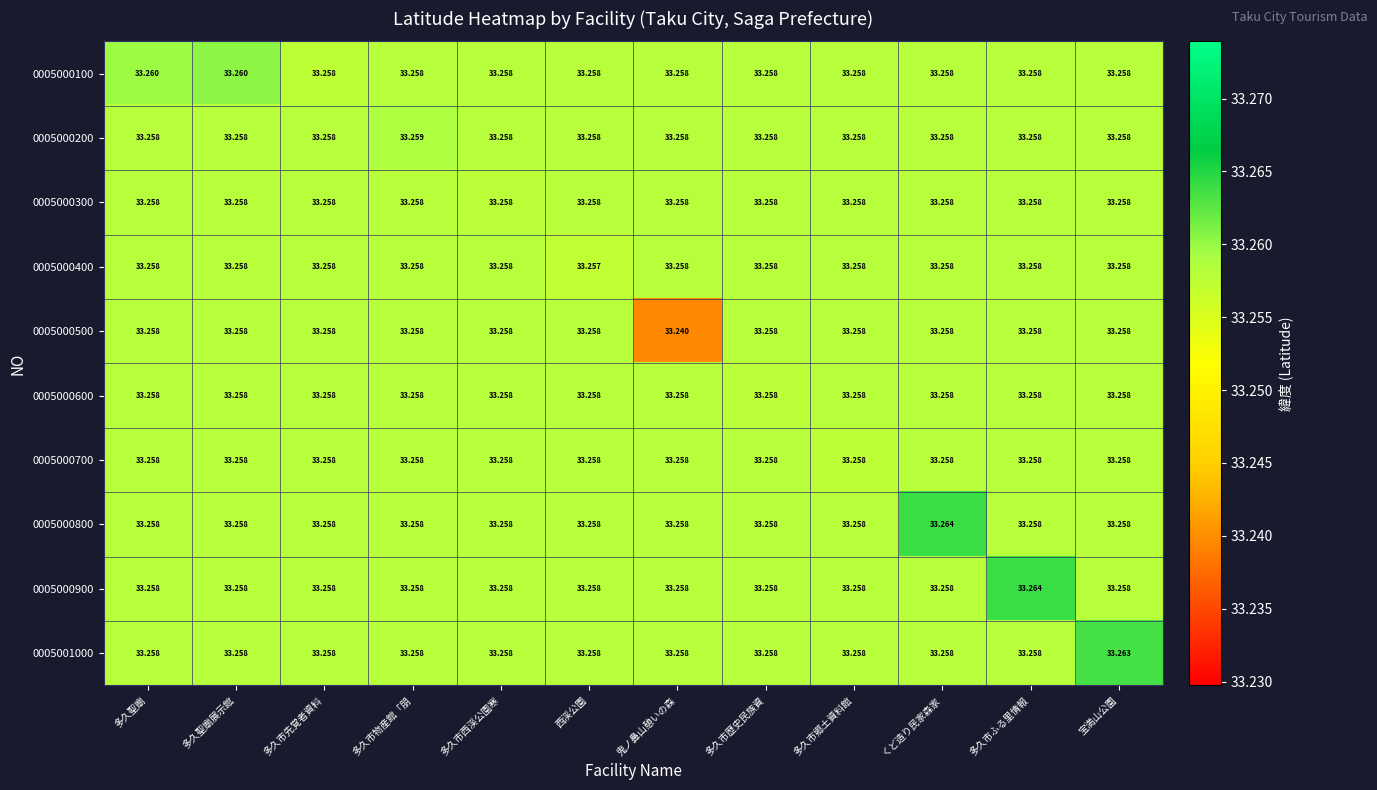

Which label corresponds to the smallest value in the chart?

鬼ノ鼻山憩いの森